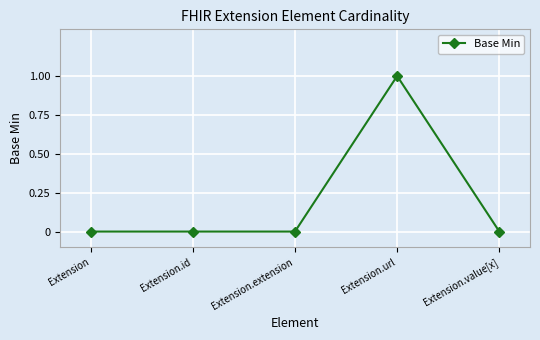

The value at Extension.value[x] is 0. True or false?

True